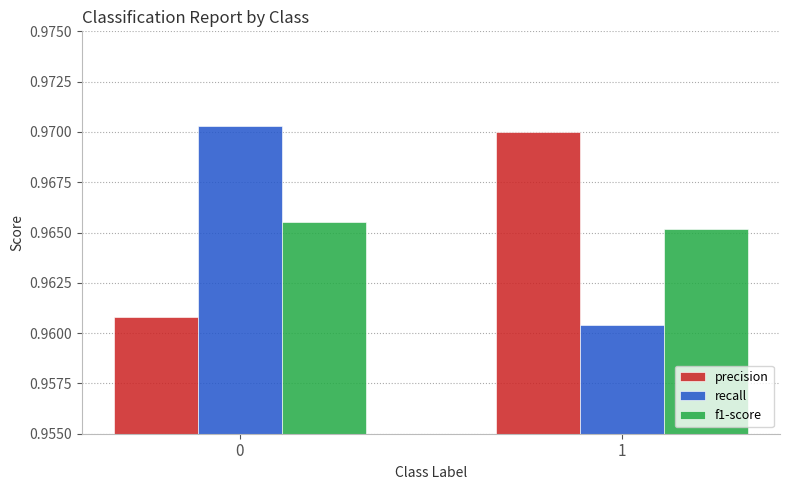

At 0, list the series in order from largest to smallest.

recall, f1-score, precision